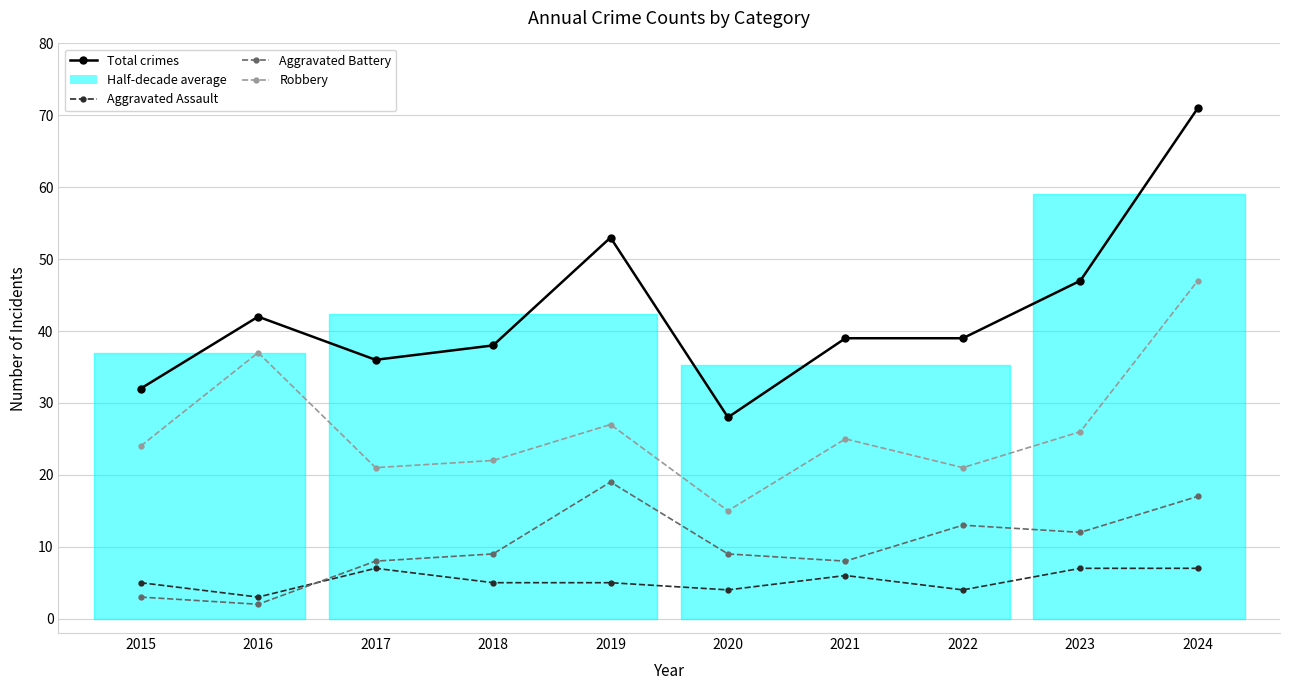

What is the average value of the Aggravated Assault series?

5